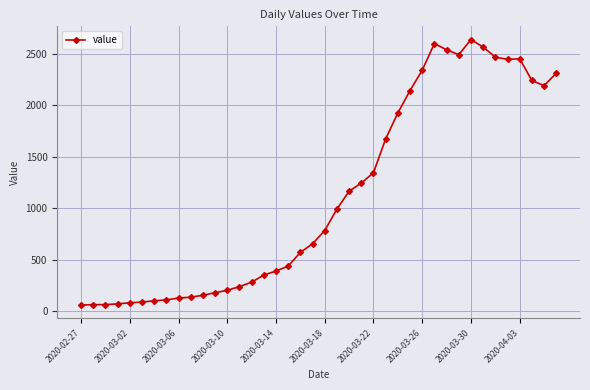

What is the value of the 29th point from the left?

2341